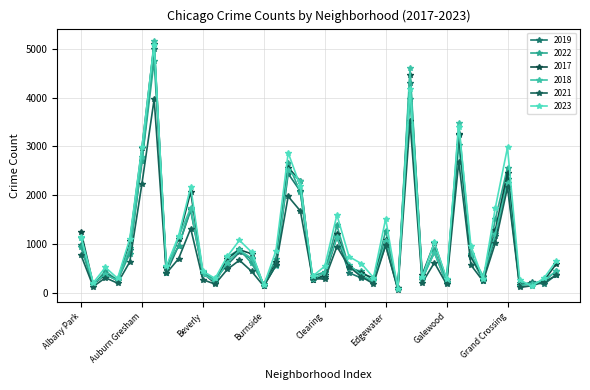

How many values in the 2017 series are below 620?

20